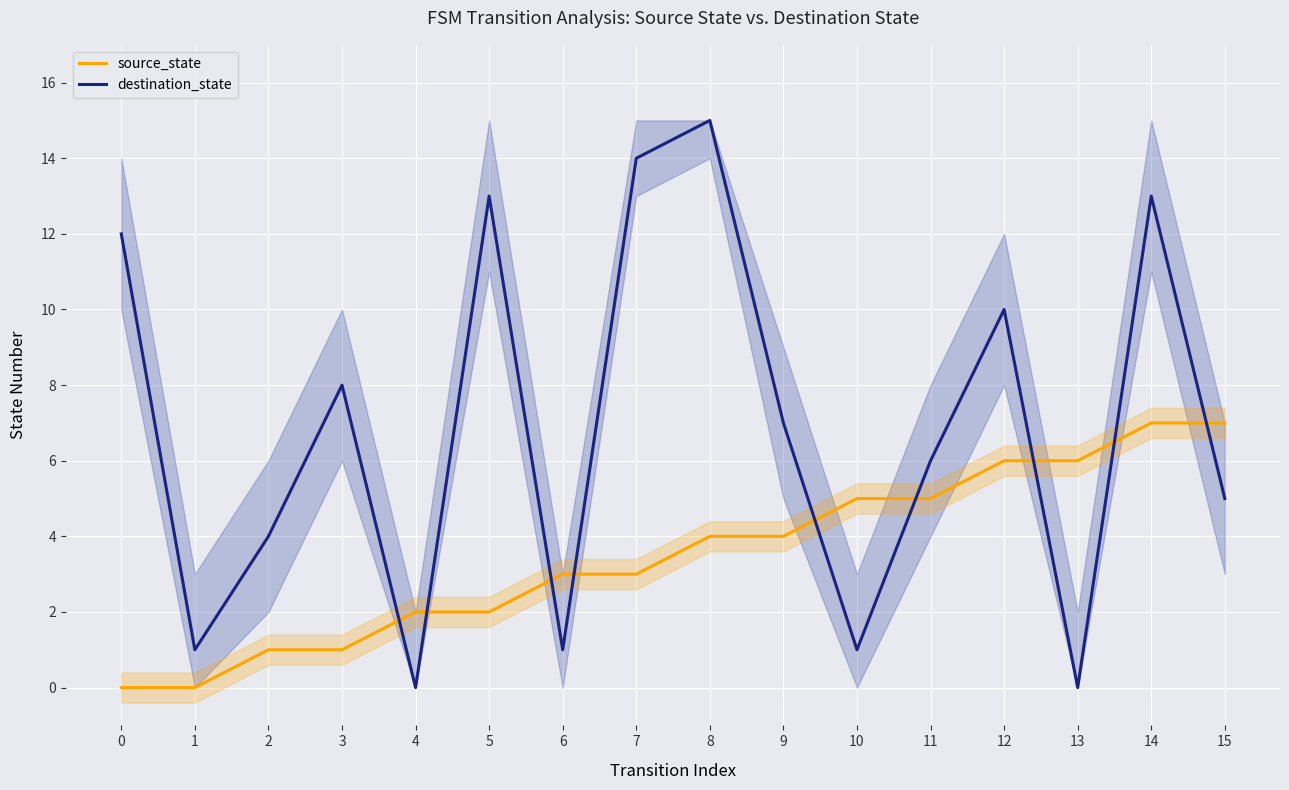

What is the average value of the destination_state series?

7